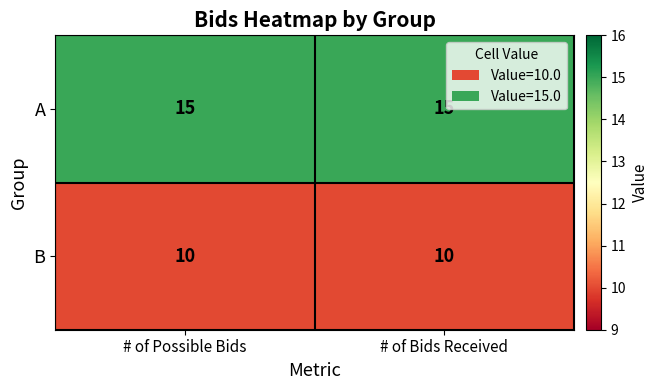

The value of B at # of Possible Bids is 14. True or false?

False